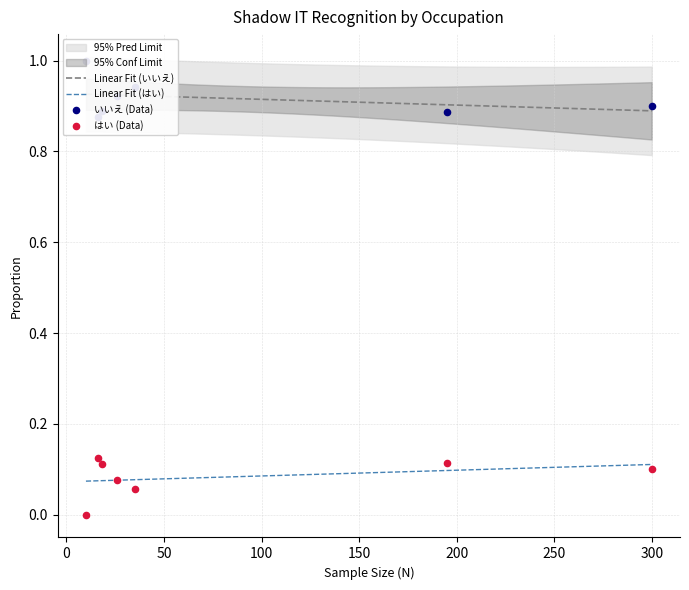

Is the value of はい at 公務員（教職員を除く） greater than the value of いいえ at 公務員（教職員を除く）?

No